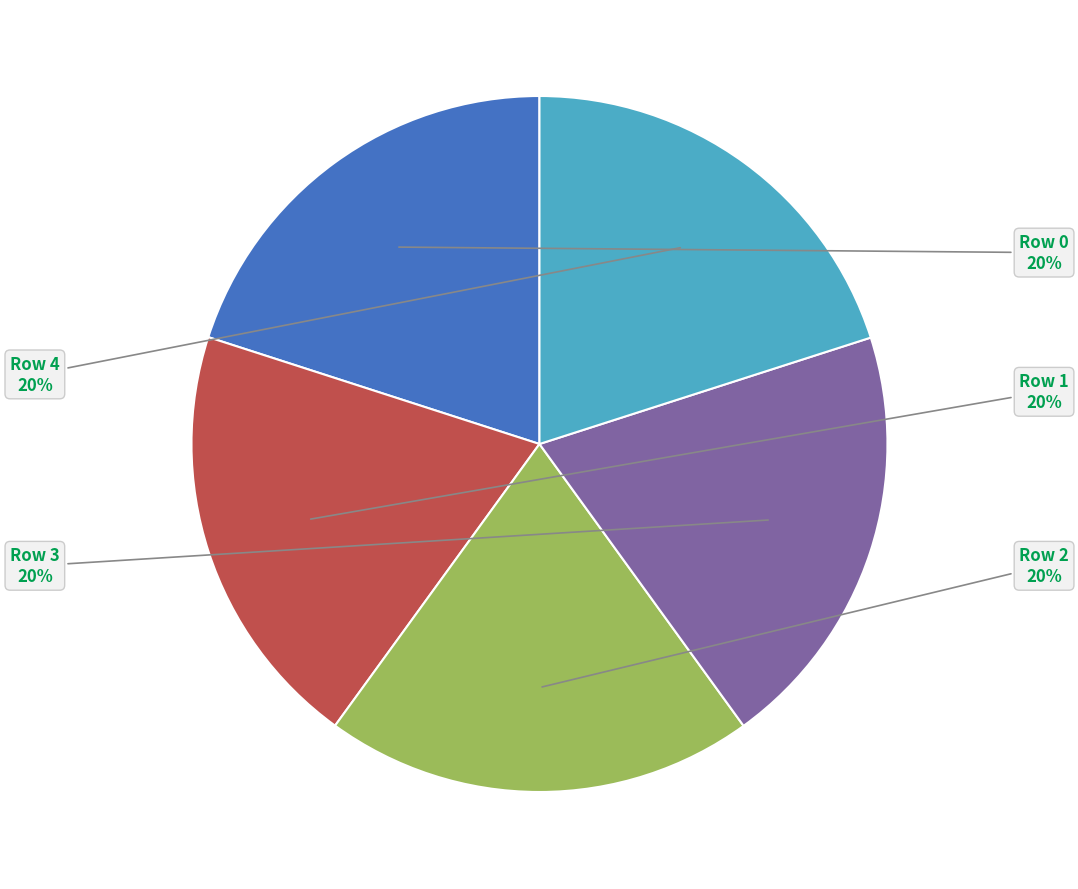

Is there a majority slice in this chart?

No